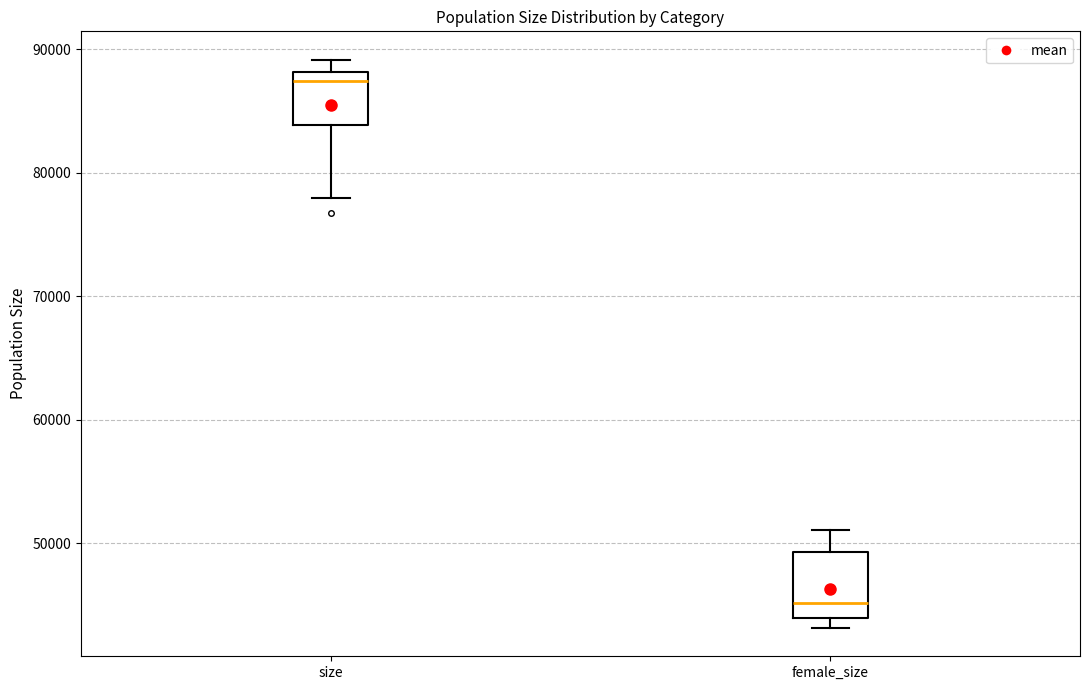

Where is the lower edge of the box for size on the y-axis? The values are not printed on the chart, so give them approximately, as read against the axis.

84000